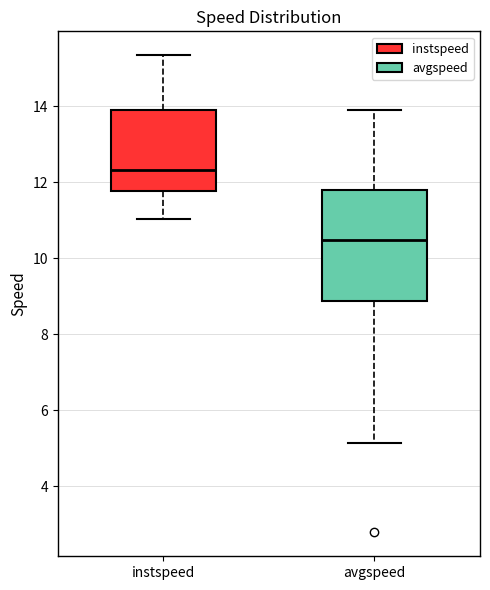

Reading left to right, read every box against the y-axis: the position of its median line, the range the box covers, and the ends of its whiskers. The values are not printed on the chart, so give them approximately, as read against the axis.

instspeed: median 12.4, box 11.8 to 13.8, whiskers 11.0 to 15.4
avgspeed: median 10.4, box 8.8 to 11.8, whiskers 5.2 to 13.8